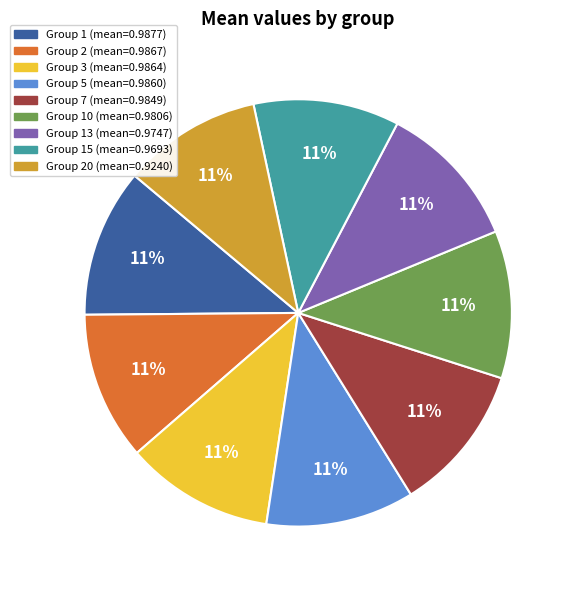

How many slices are in this pie chart?

9